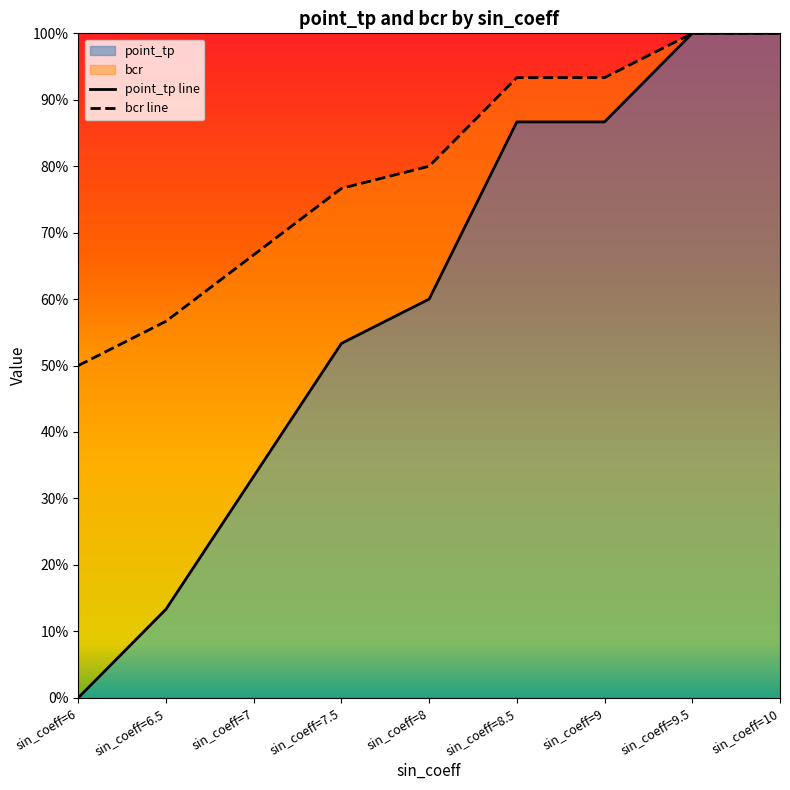

What is the average value of the point_tp line series?

0.6